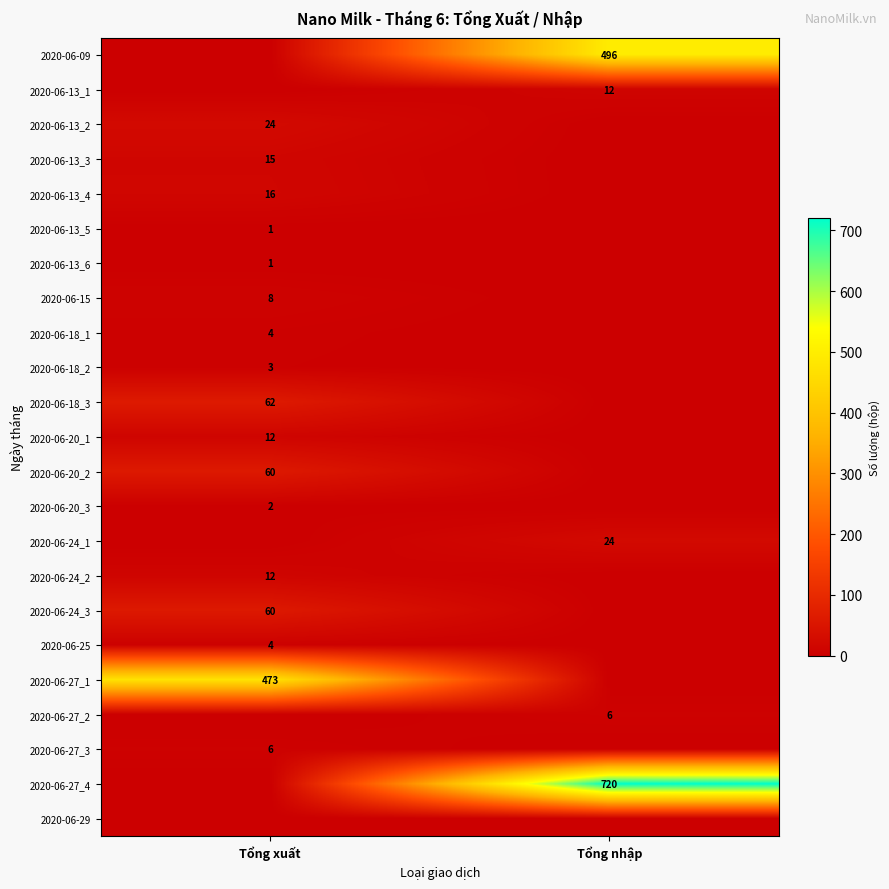

The 2020-06-13_2 series shows 24 at Tổng xuất. True or false?

True